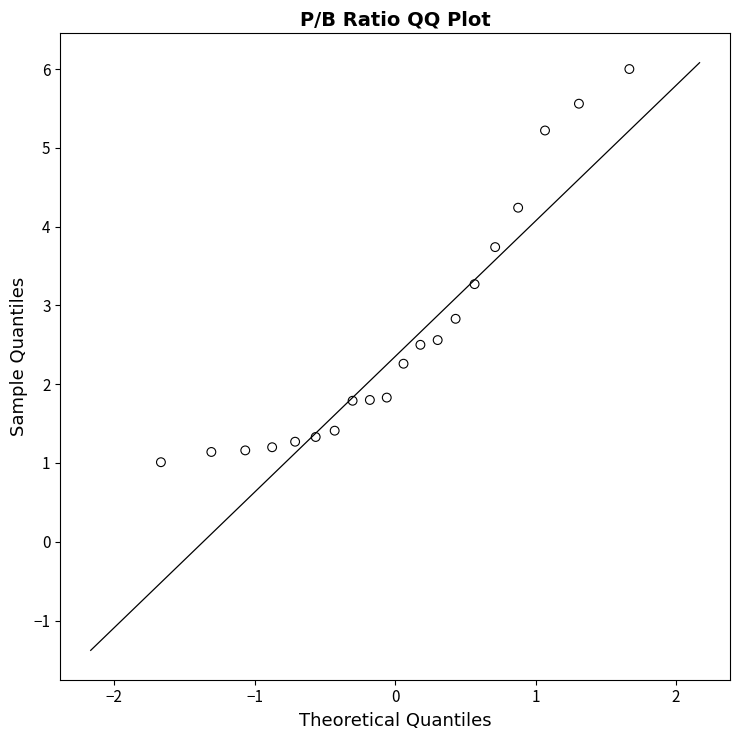

What Y value in the scatter plot is closest to 3?

2.8